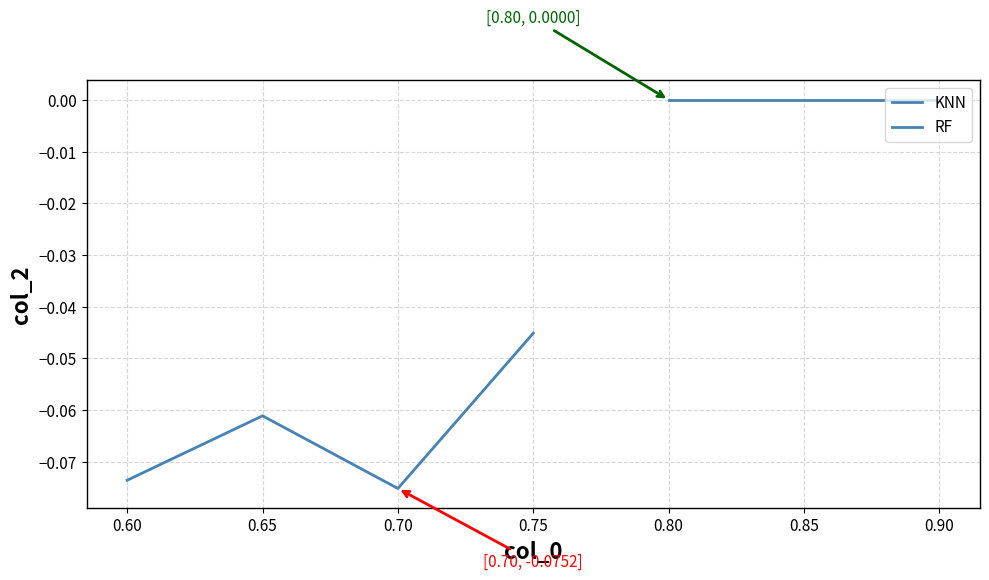

Does the chart display data point markers on the line(s)?

No